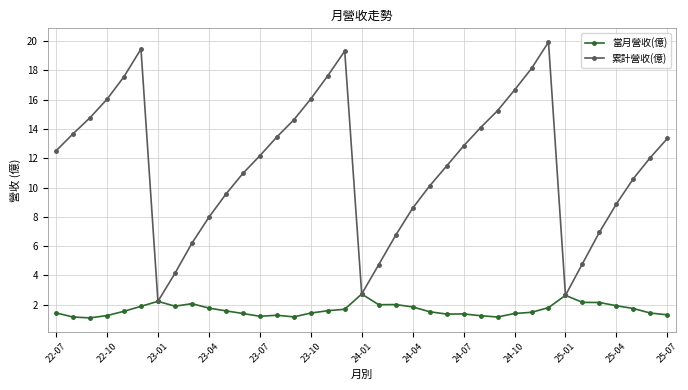

What is the greatest value displayed?

19.9